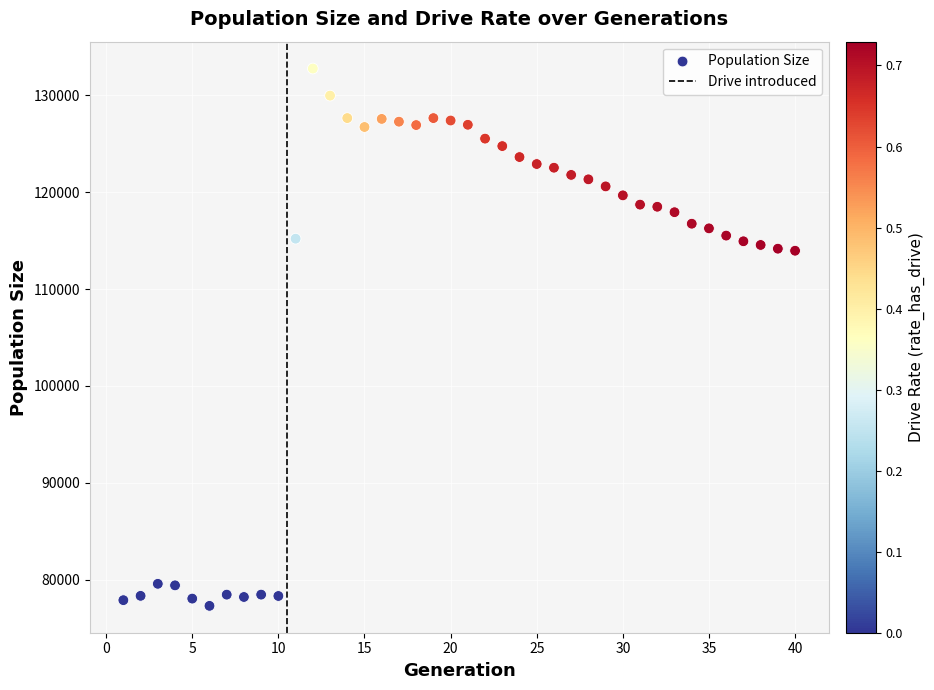

What is the range of Y values (max minus min)?

55482